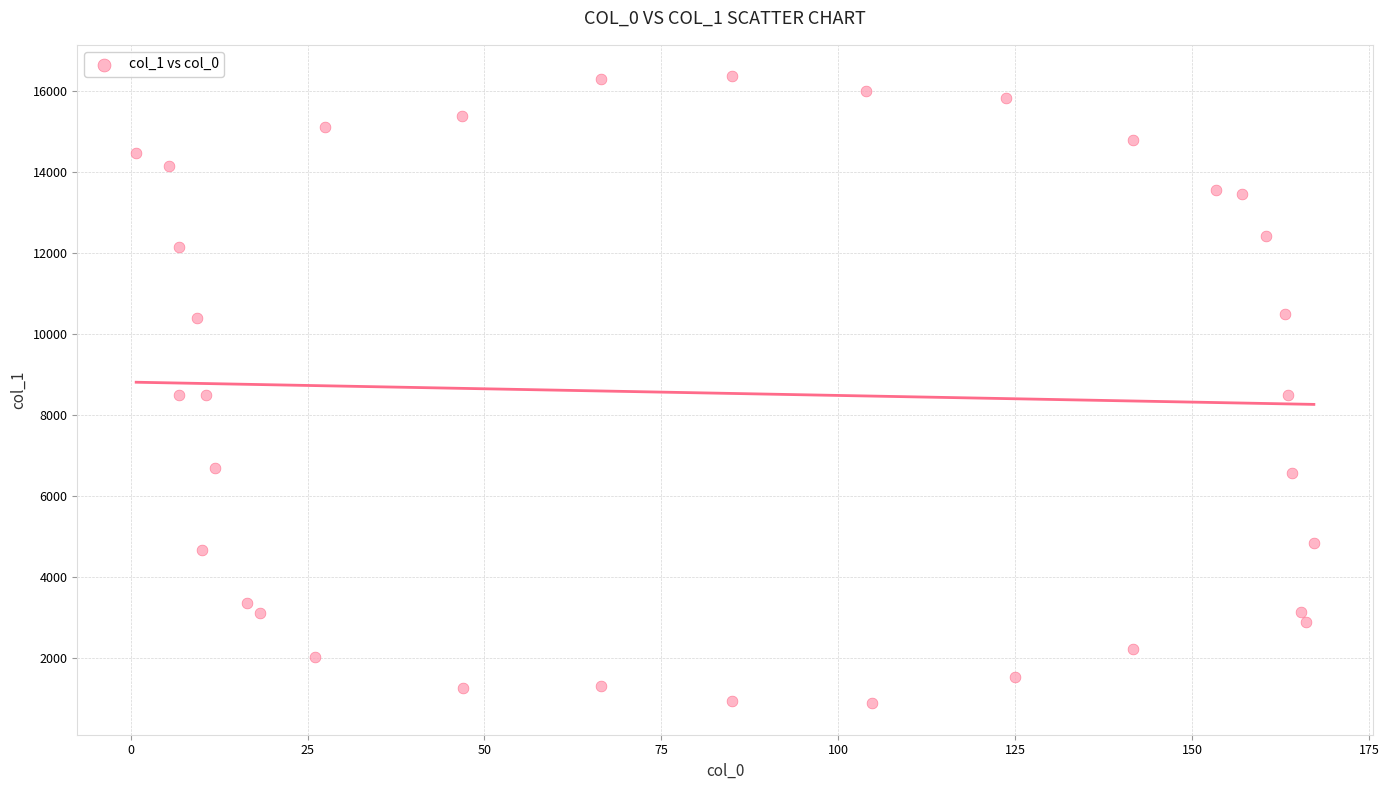

What is the range of X values (max minus min)?

166.4